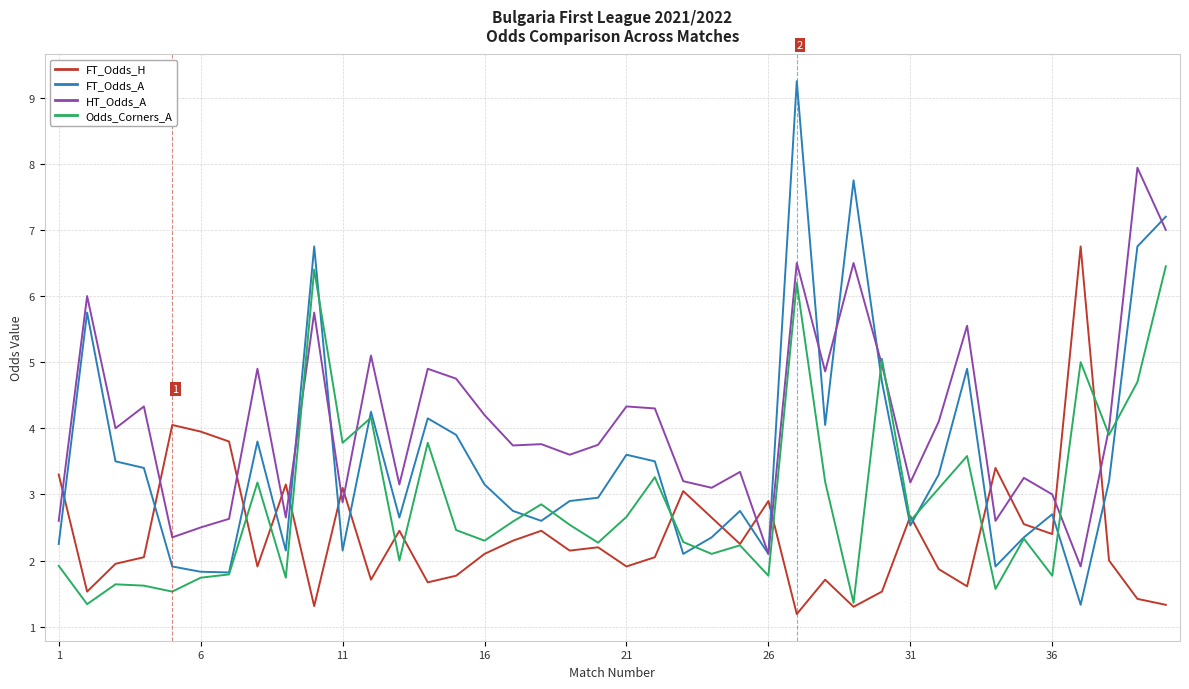

What is the smallest value displayed?

1.2